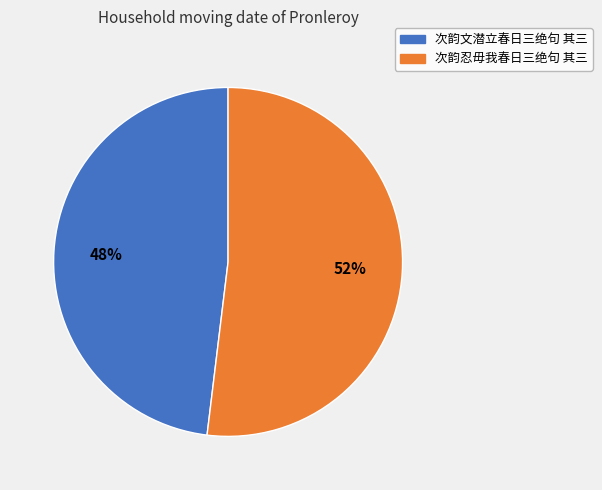

Rank the categories by value from highest to lowest.

次韵忍毋我春日三绝句 其三, 次韵文潜立春日三绝句 其三